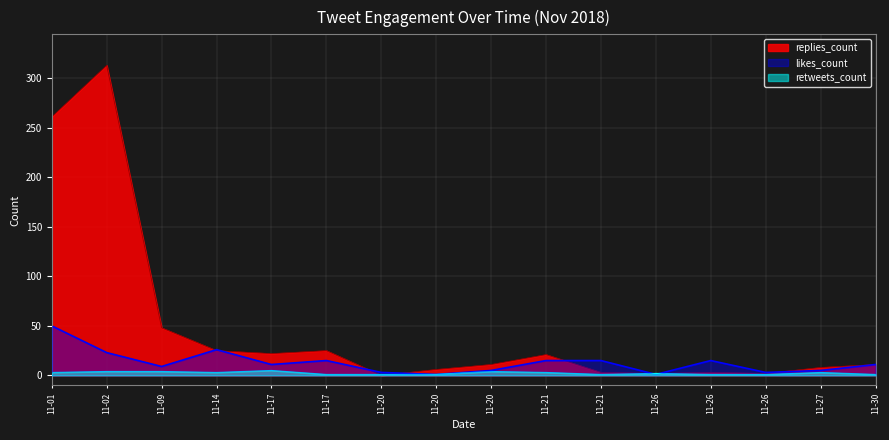

What is the sum of all replies_count values?

761